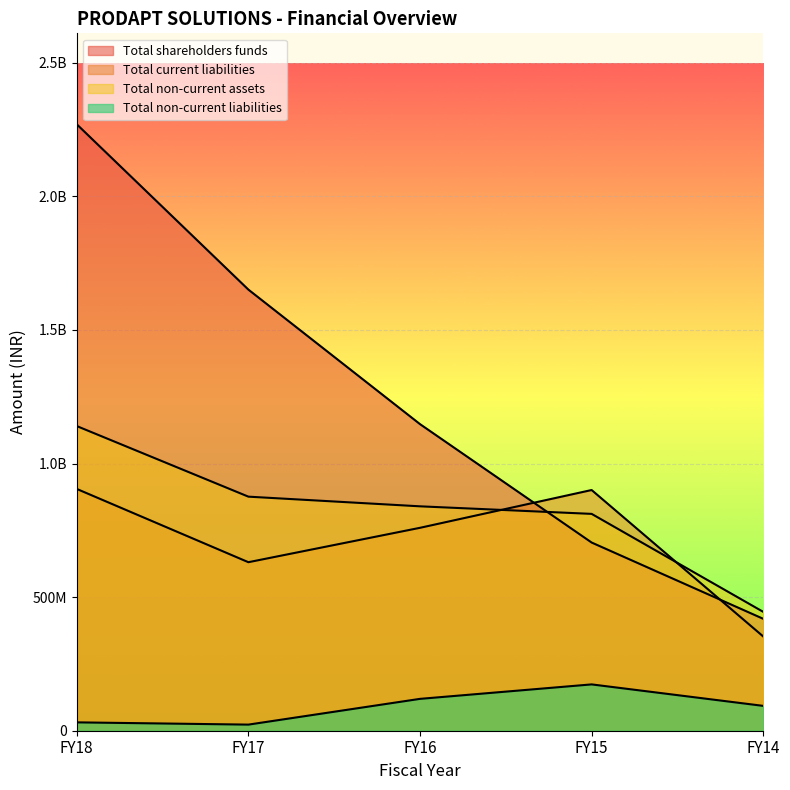

What is the lowest value of the Total current liabilities series?

352718367